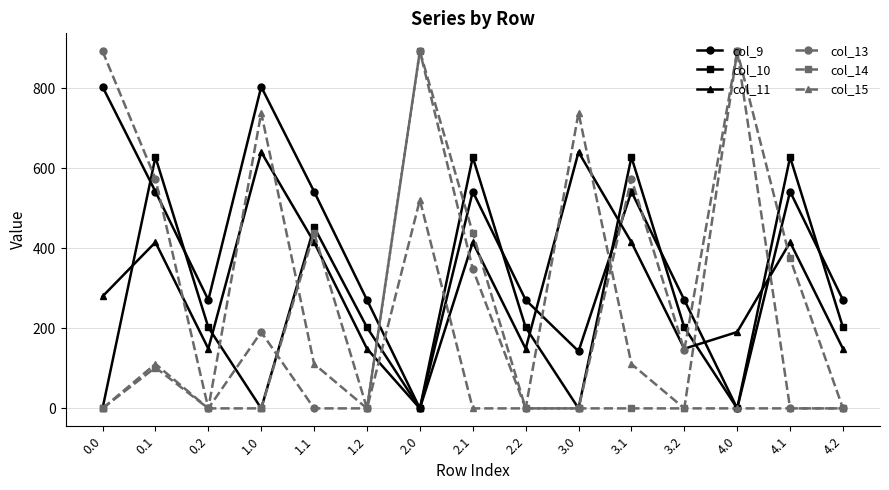

What is the difference between the highest and lowest values at 1.2?

271.1